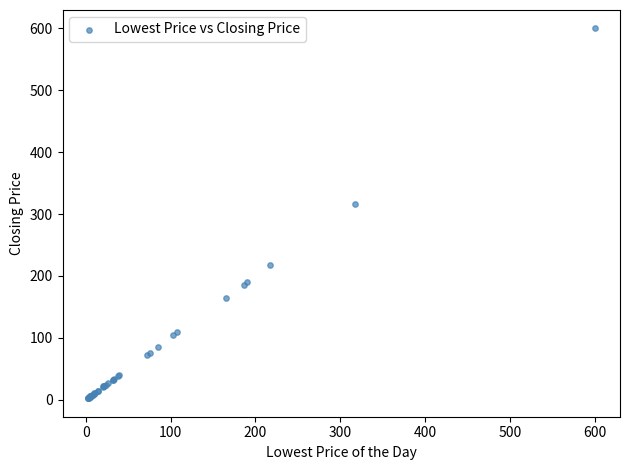

What Y value in the scatter plot is closest to 301?

317.0